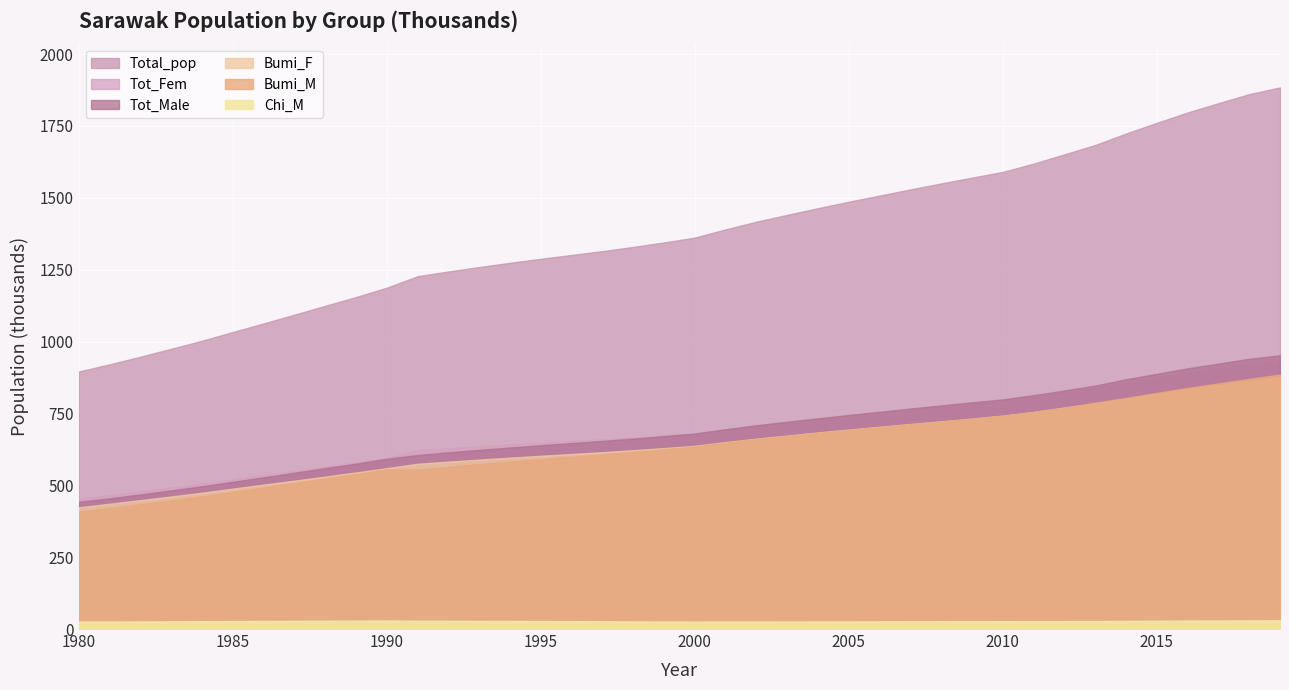

True or false: Tot_Fem and Total_pop intersect in this chart.

False